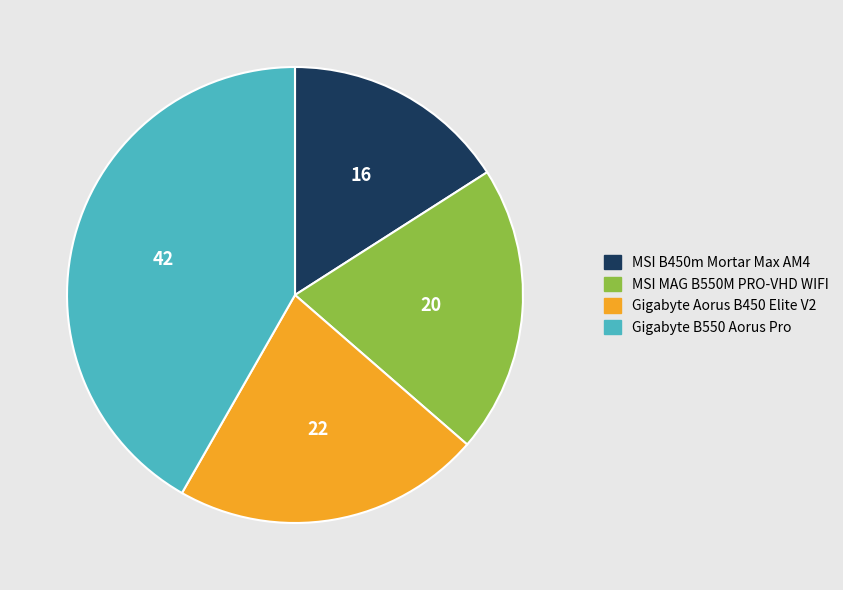

Count the number of slices in the pie.

4